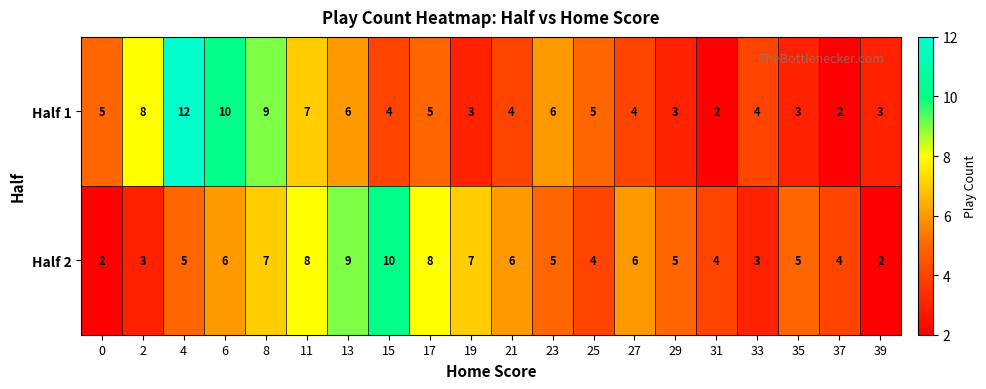

Rank the series at 6 from lowest to highest value.

Half 2, Half 1